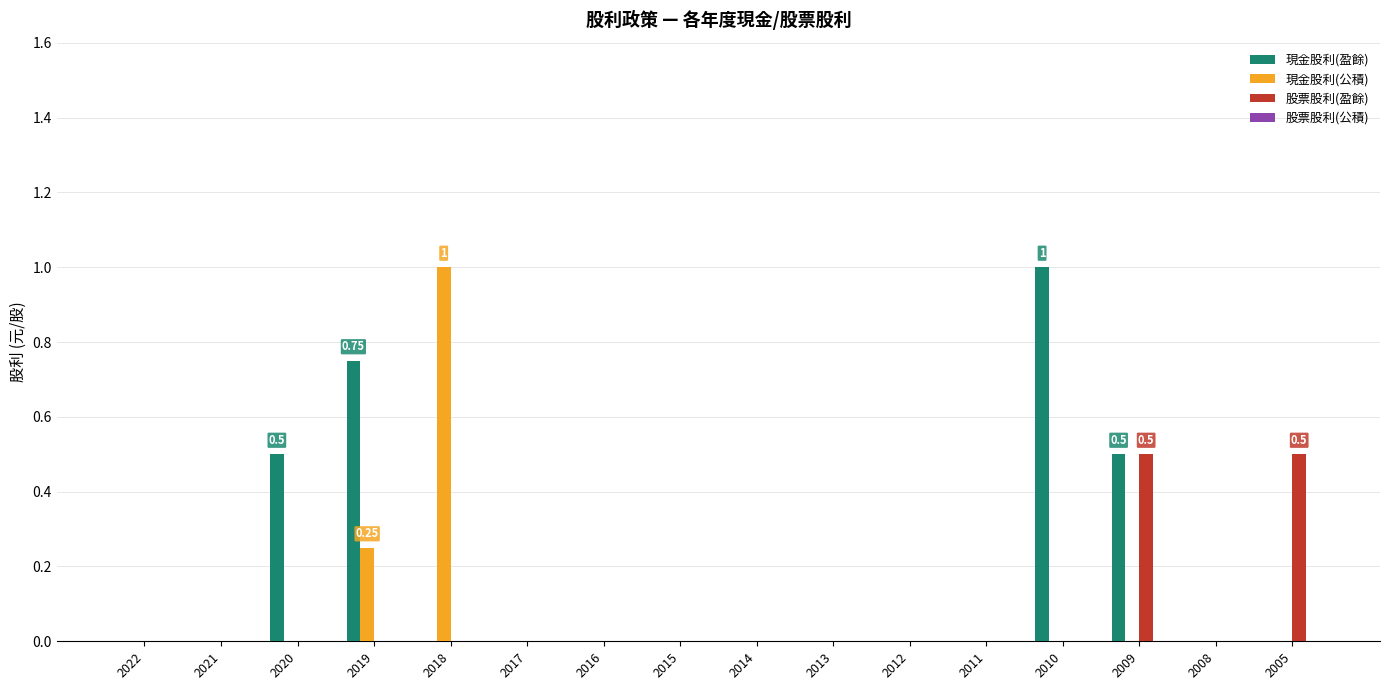

Does the chart contain stacked bars?

No